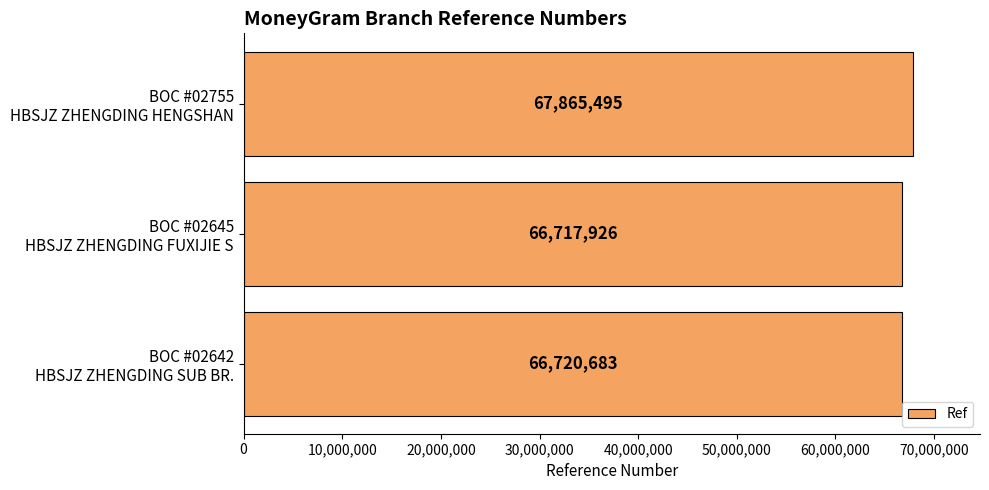

Reading top to bottom, list all the values displayed in this chart.

67865495	66717926	66720683